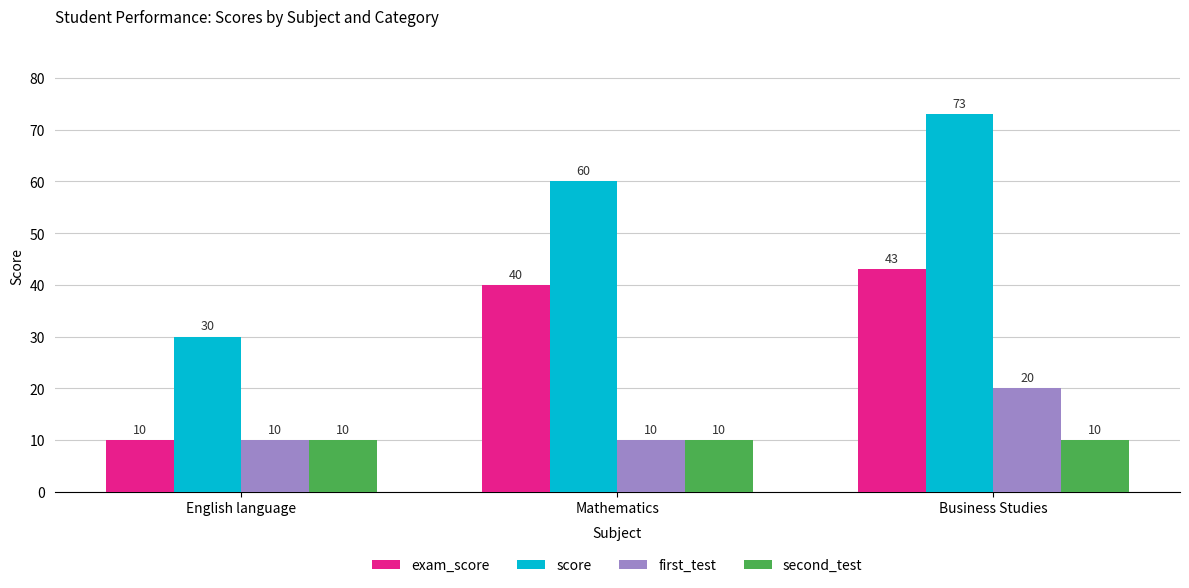

Does the chart contain stacked bars?

No